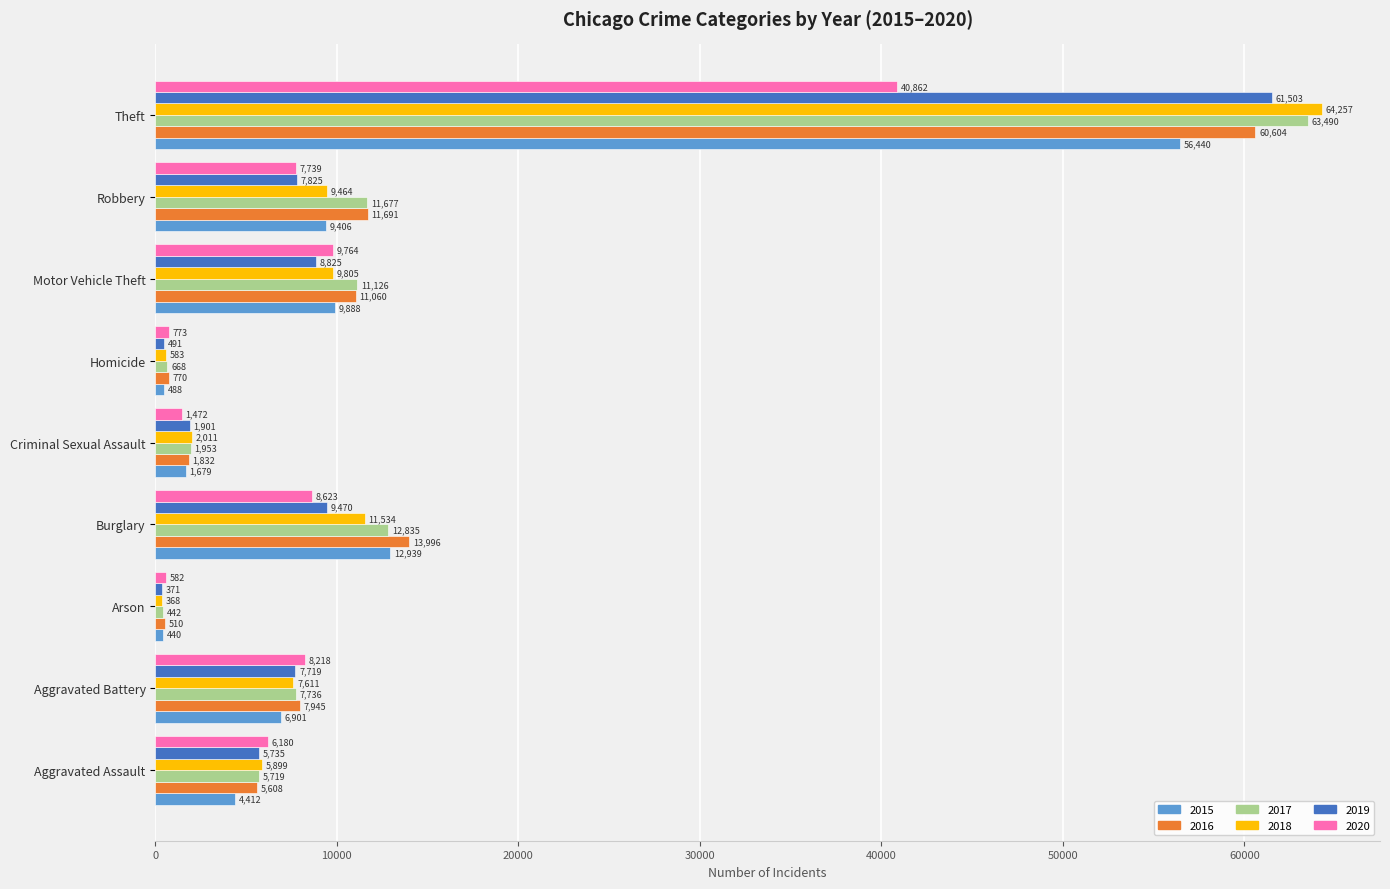

Read the 2020 value at Burglary, to the nearest 10.

8620